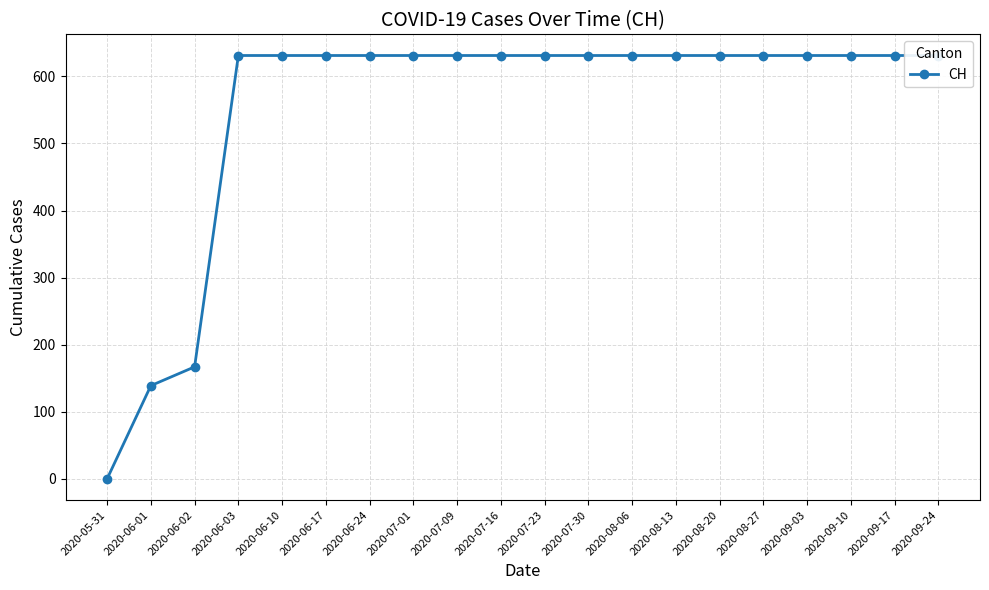

Where is the data nearest to the value 315?

2020-06-02